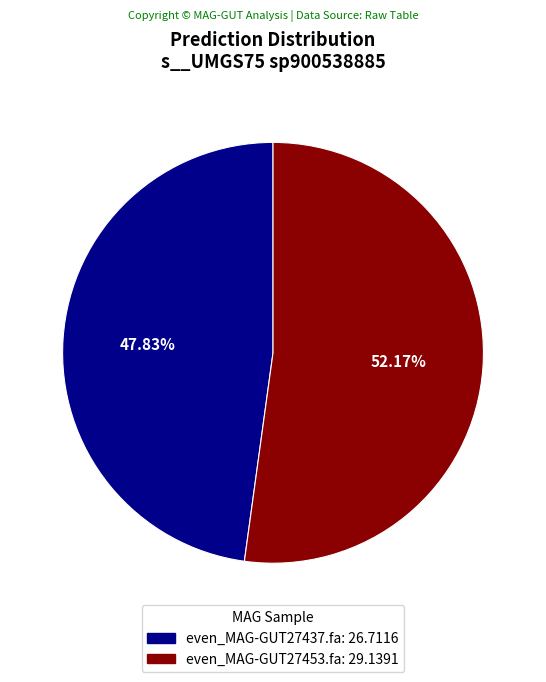

Rank the categories by value from lowest to highest.

even_MAG-GUT27437.fa, even_MAG-GUT27453.fa